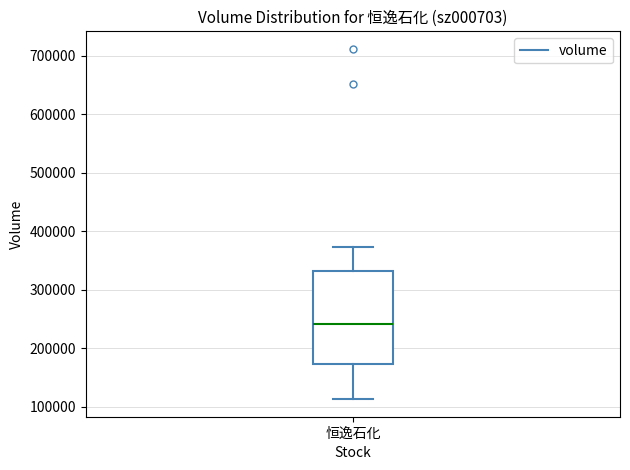

Read this box plot against the y-axis: the position of the median line, the range covered by the box, and the ends of both whiskers. The values are not printed on the chart, so give them approximately, as read against the axis.

median 240000, box 170000 to 330000, whiskers 110000 to 370000